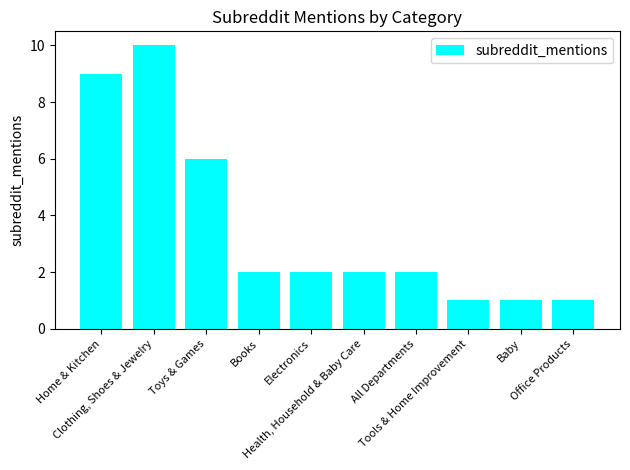

The chart shows a value of 2 at Home & Kitchen. True or false?

False